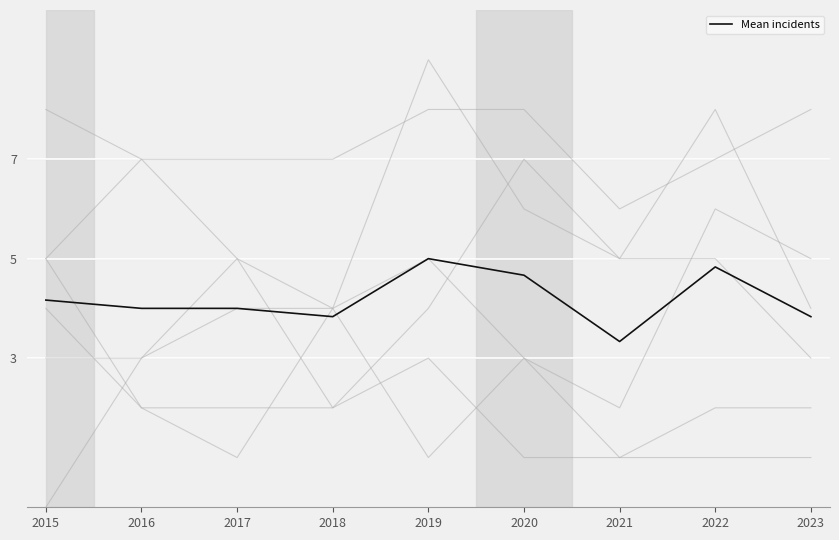

The value at 2023 is 3.8. True or false?

True